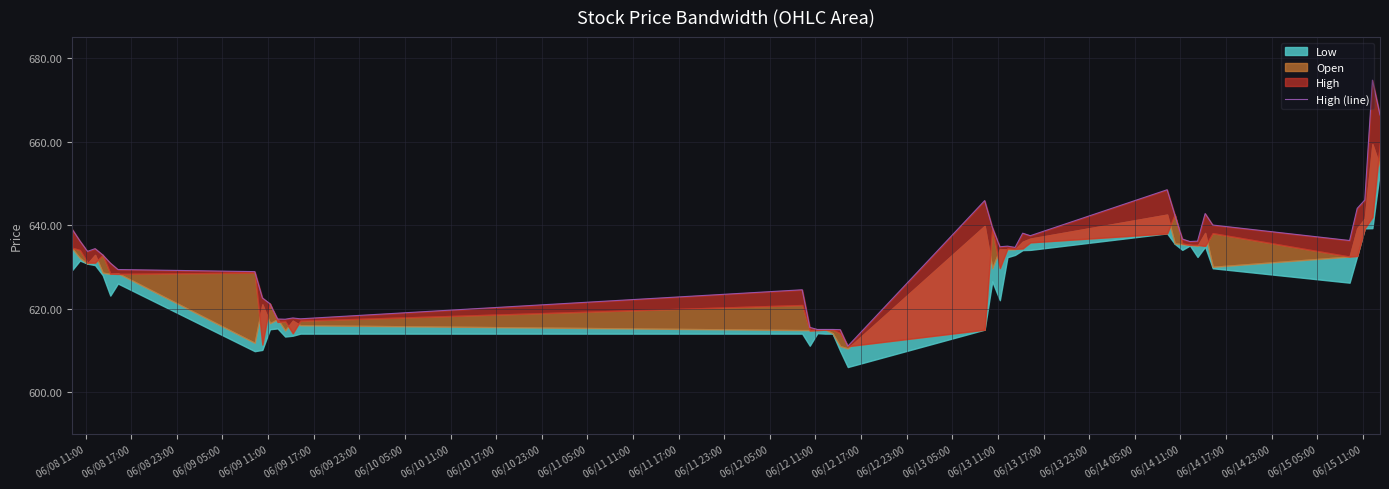

Does the chart have visible grid lines?

Yes